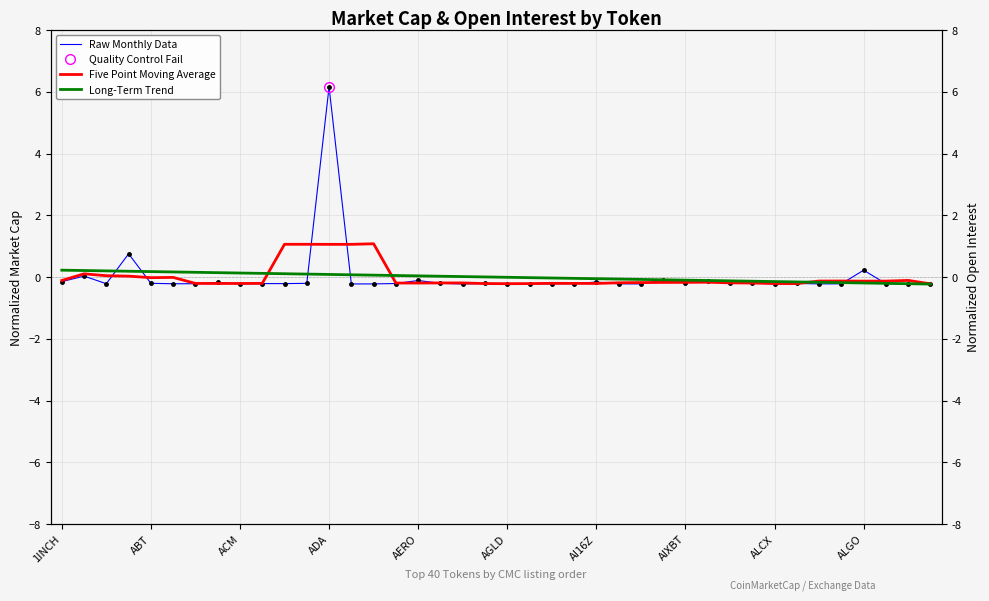

True or false: Raw Monthly Data has a value of 6.2 at ADA.

True